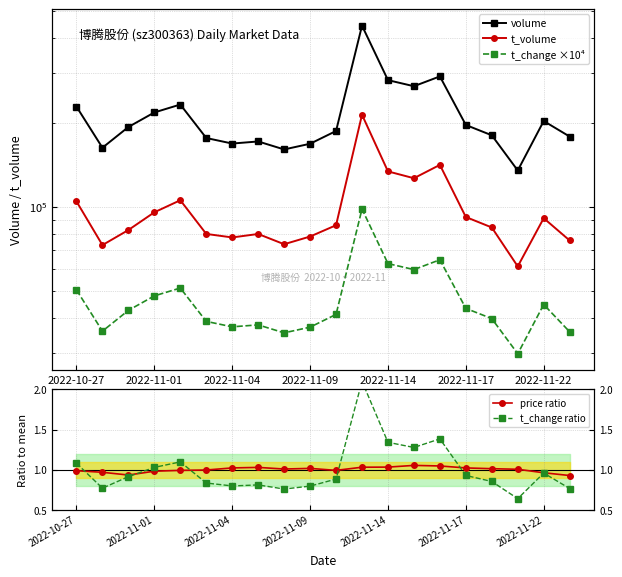

What is the minimum value for t_change ×10⁴?

29800.0